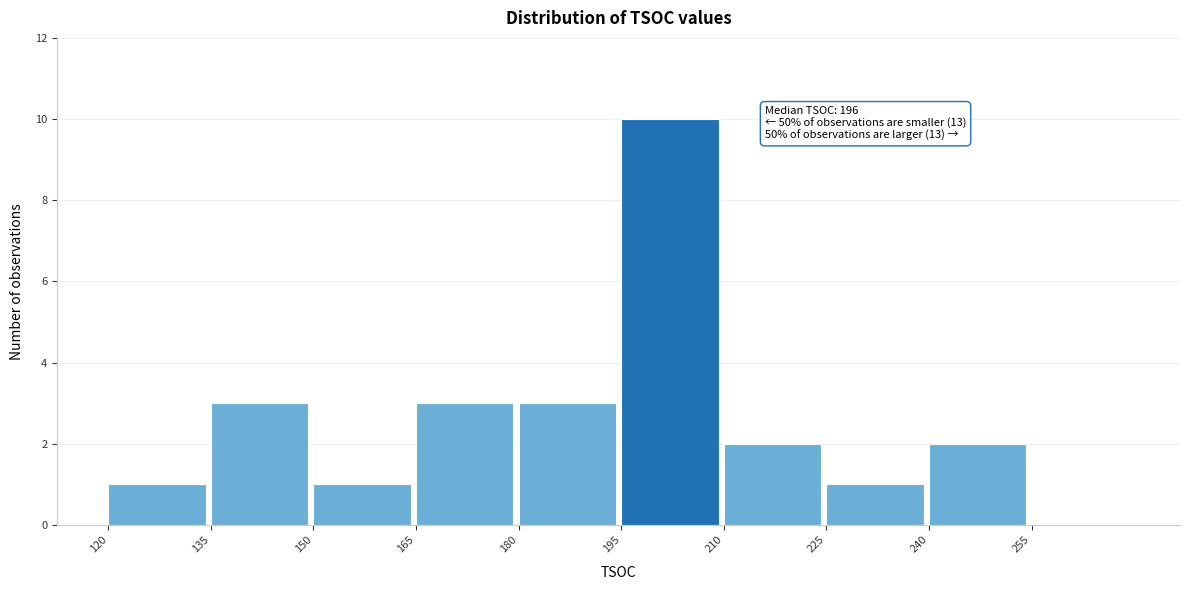

Which range on the x-axis has the tallest bar?

195 to 210